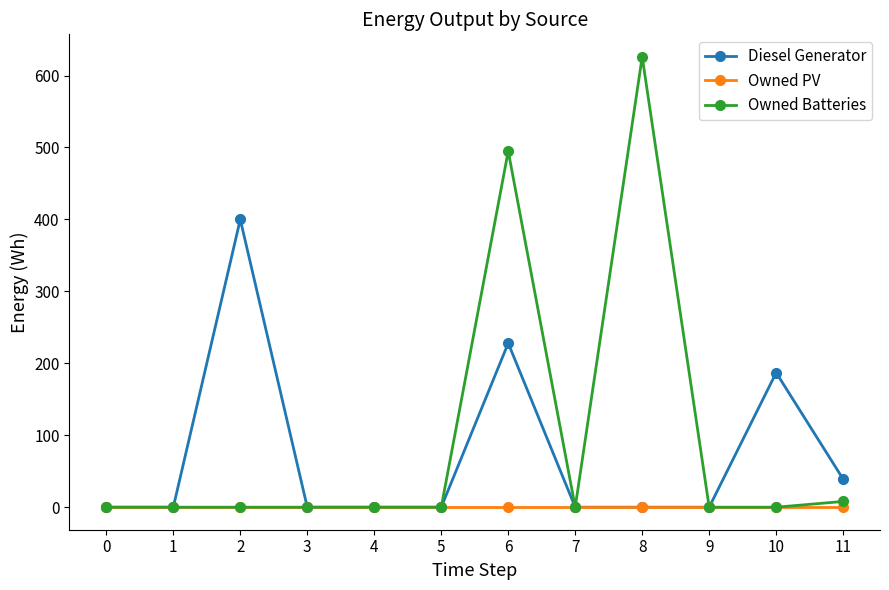

Reading left to right, list all the values displayed in this chart.

Diesel Generator: 0.0	0.0	400.0	0.0	0.0	0.0	228.0	0.0	0.0	0.0	187.0	39.0
Owned PV: 0.0	0.0	0.0	0.0	0.0	0.0	0.0	0.0	0.0	0.0	0.0	0.0
Owned Batteries: 0.0	0.0	0.0	0.0	0.0	0.0	495.0	0.0	626.0	0.0	0.0	8.0